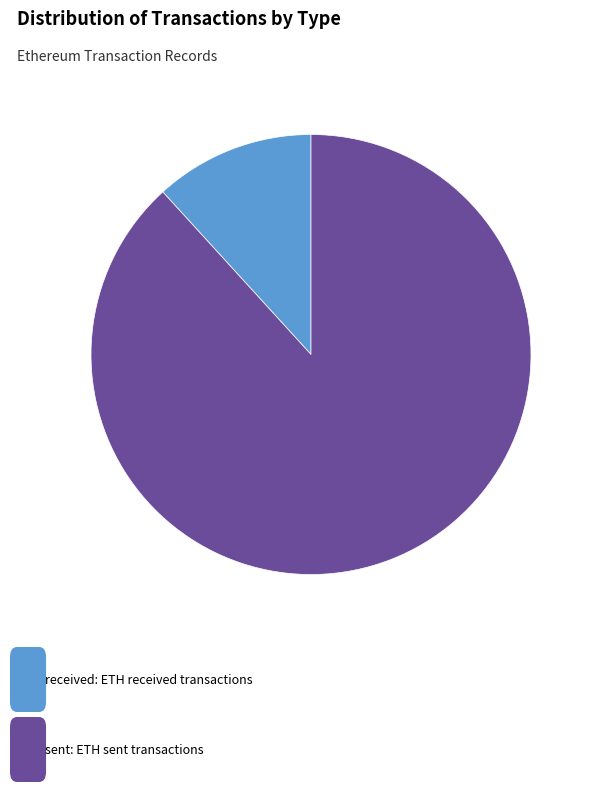

Which slice is the smallest?

received